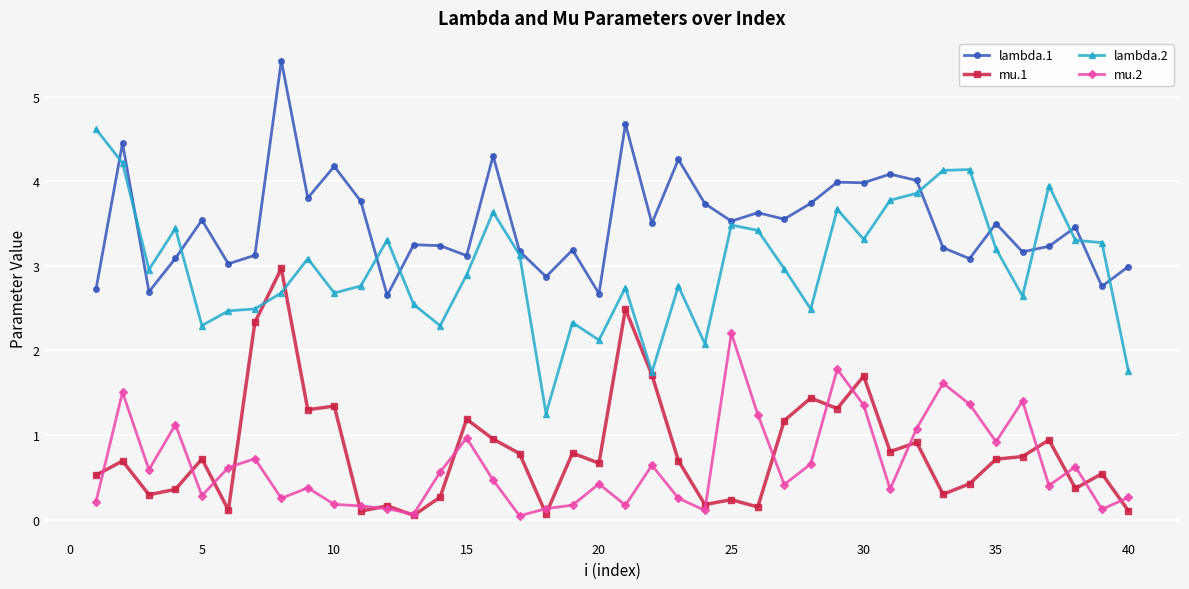

Count the number of categories in the chart.

40